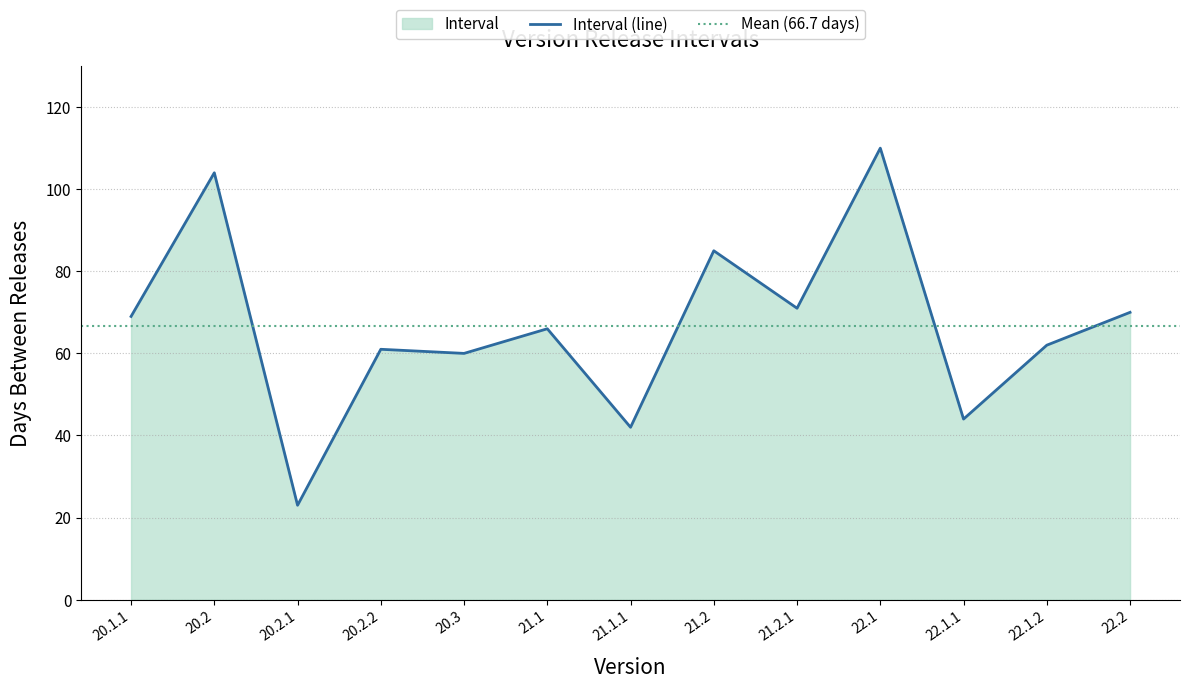

What is the difference between the second highest and second lowest values?

62